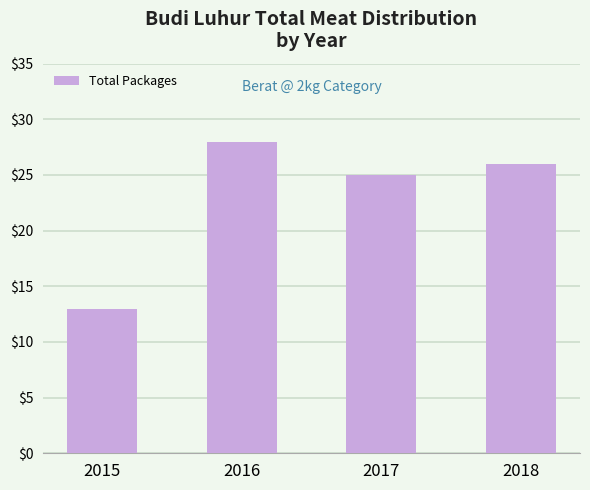

What is the change in value from 2015 to 2017?

+12